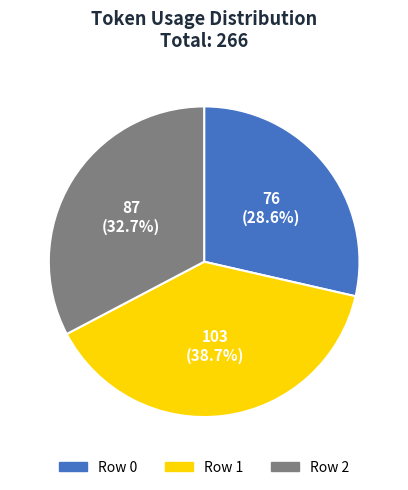

Rank the categories by value from lowest to highest.

Row 0, Row 2, Row 1